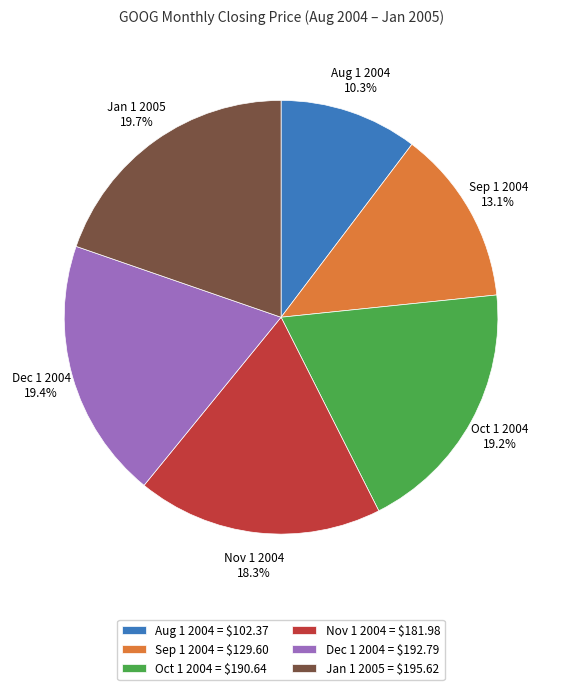

To the nearest percent, what percentage of the pie is Oct 1 2004?

19%